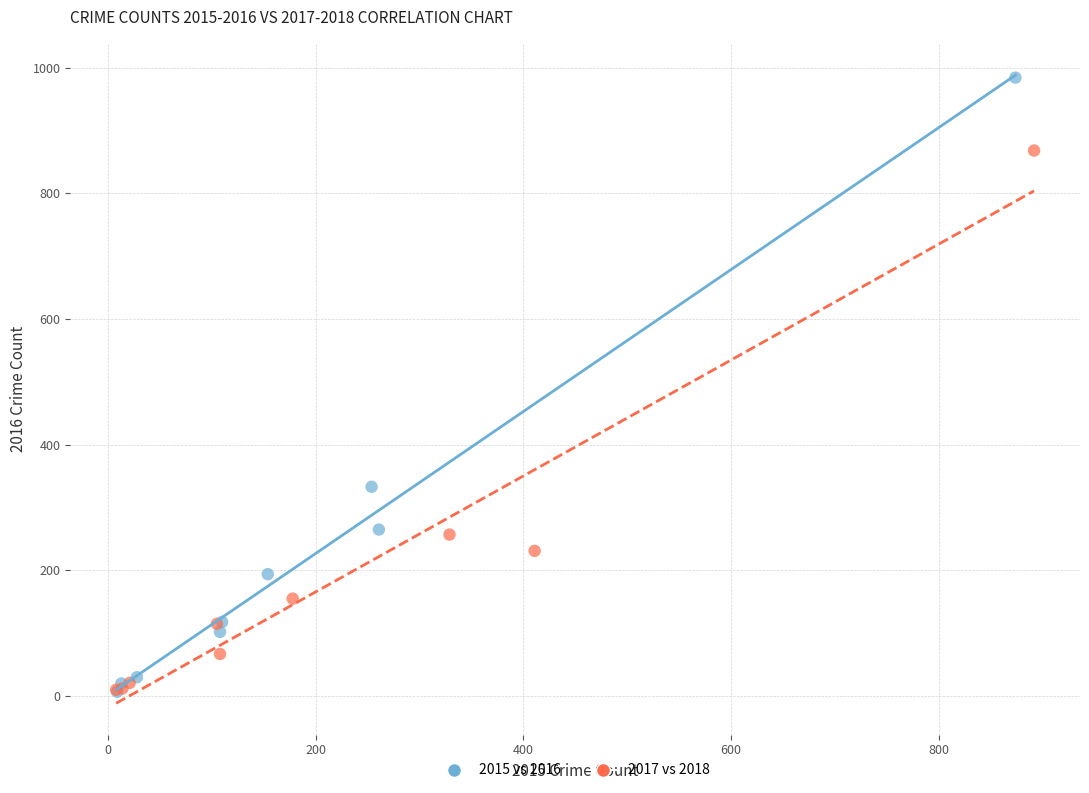

Which series contains the highest Y value?

2015 vs 2016